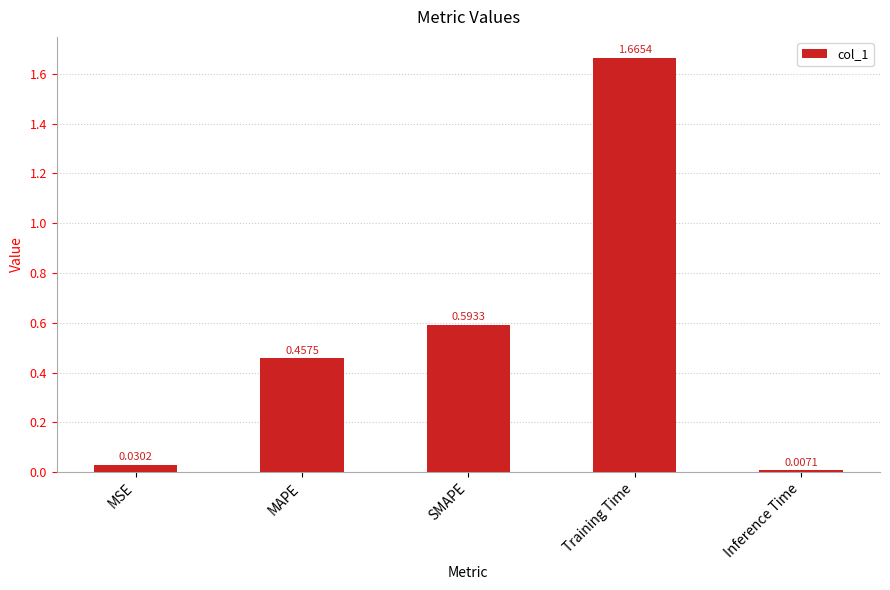

Rank the categories by value from lowest to highest.

Inference Time, MSE, MAPE, SMAPE, Training Time